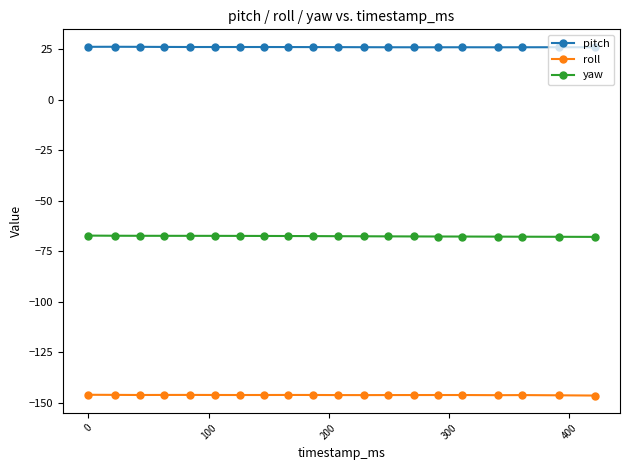

Which series has the largest total across all categories?

pitch